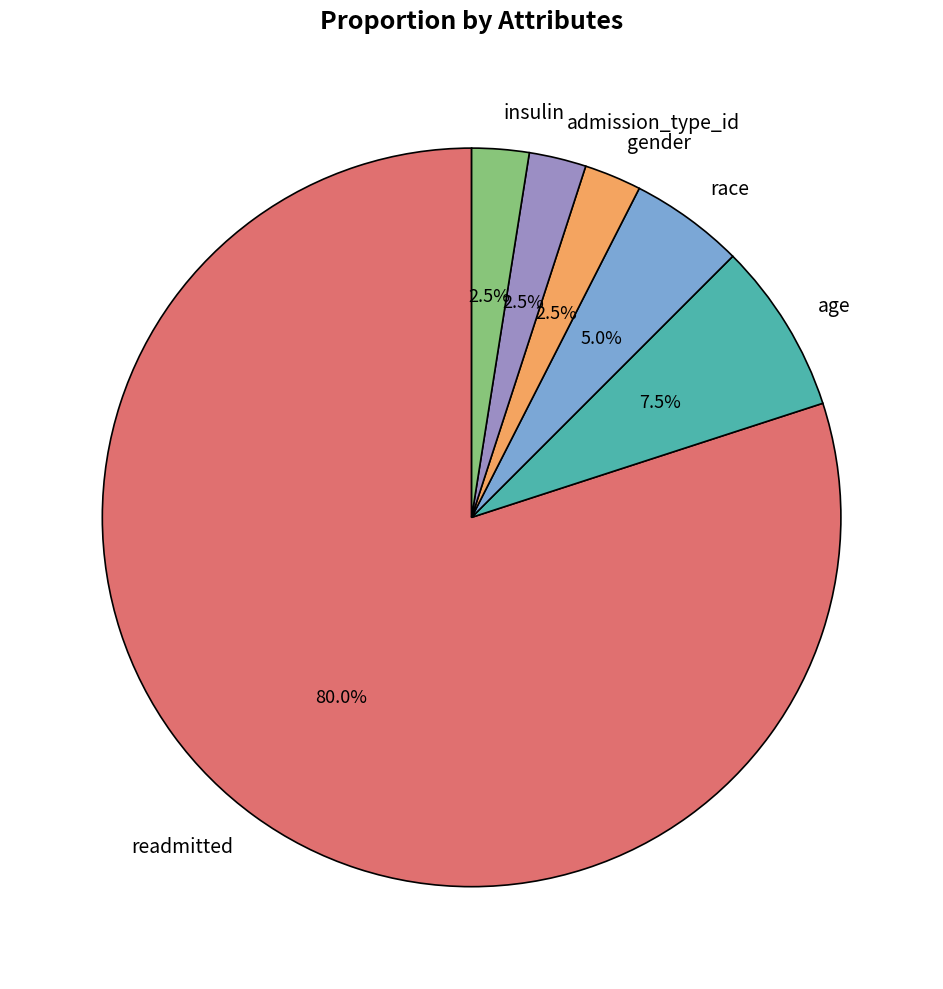

What percentage is NOT represented by race?

95.0%